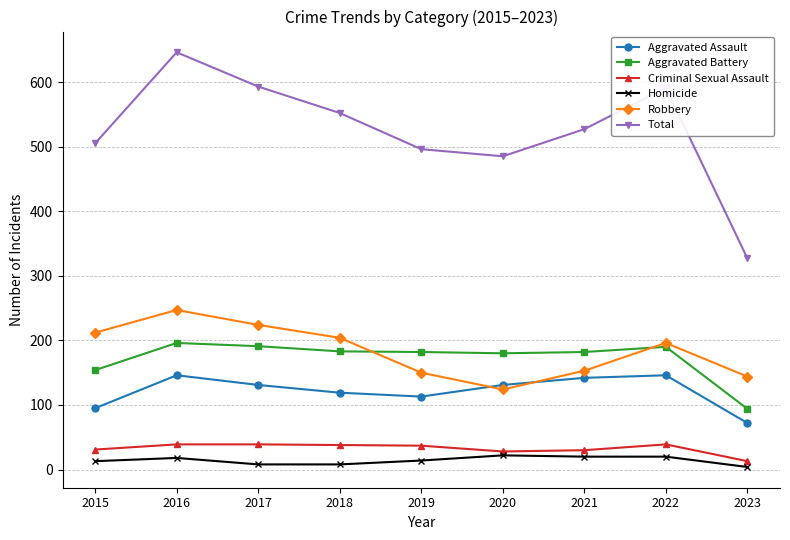

At which label does Robbery reach its minimum?

2020